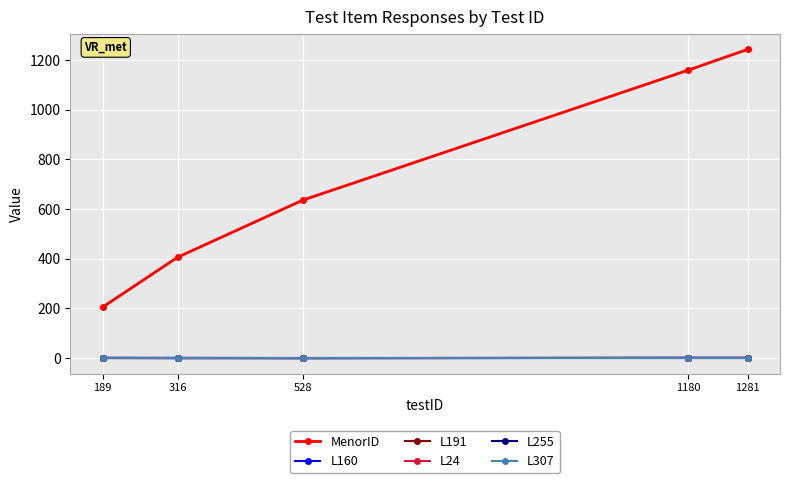

Does the chart have visible grid lines?

Yes